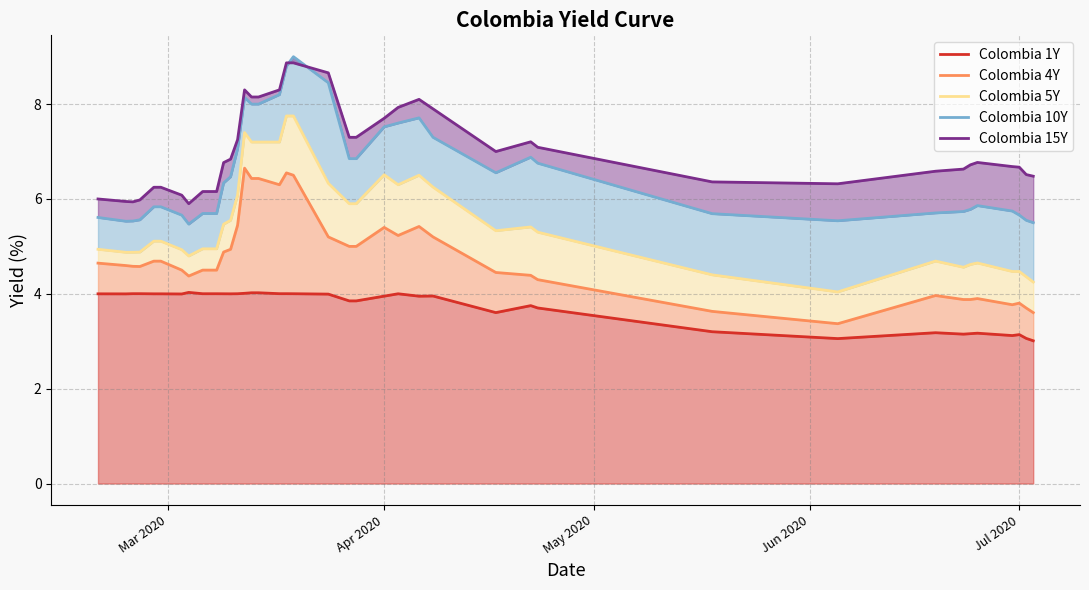

Which series has the largest total across all categories?

Colombia 15Y